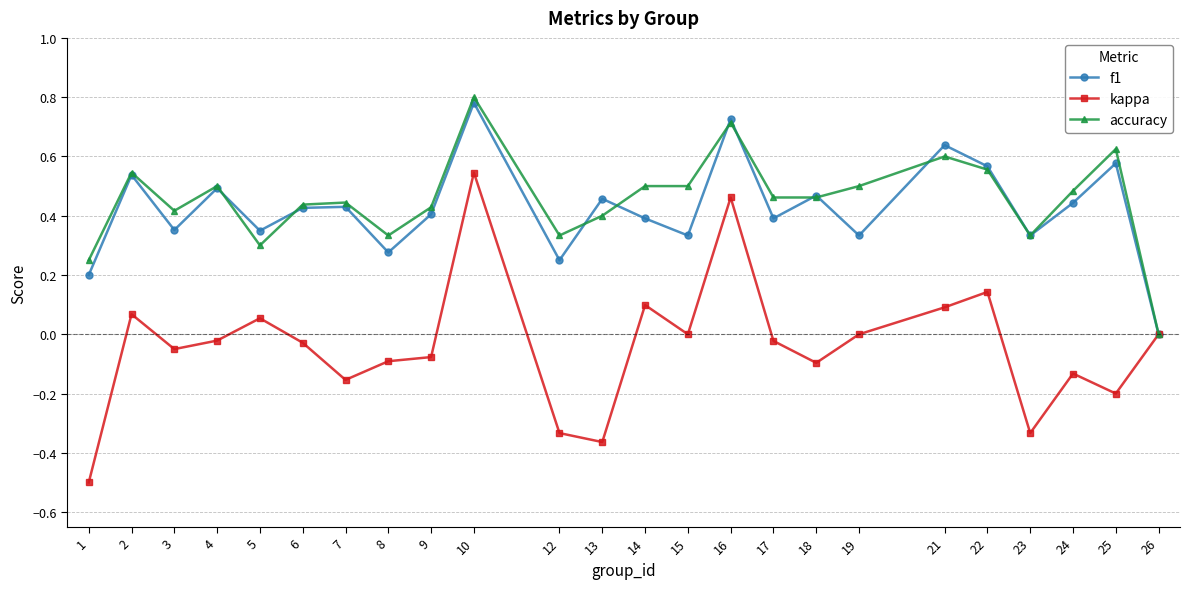

The f1 series shows 0.4 at 24. True or false?

True